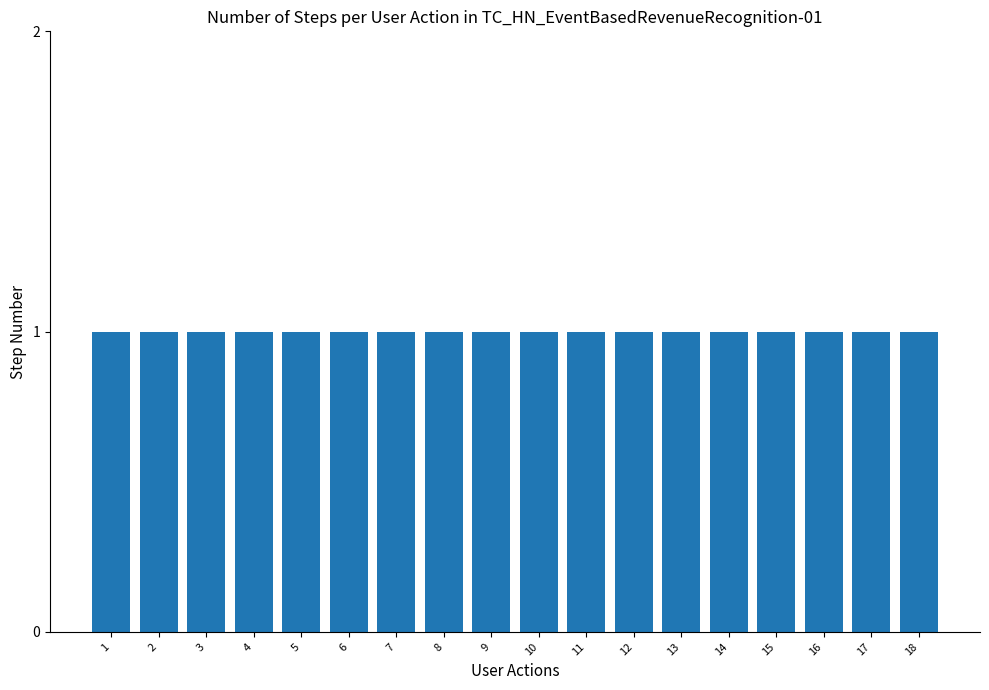

Are the bars grouped side by side (vs. stacked)?

No